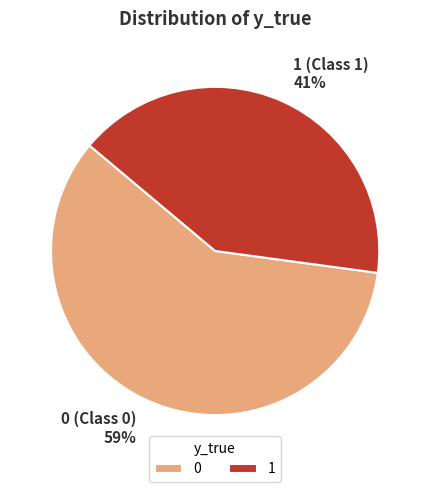

Is there any slice that represents more than half of the pie?

Yes